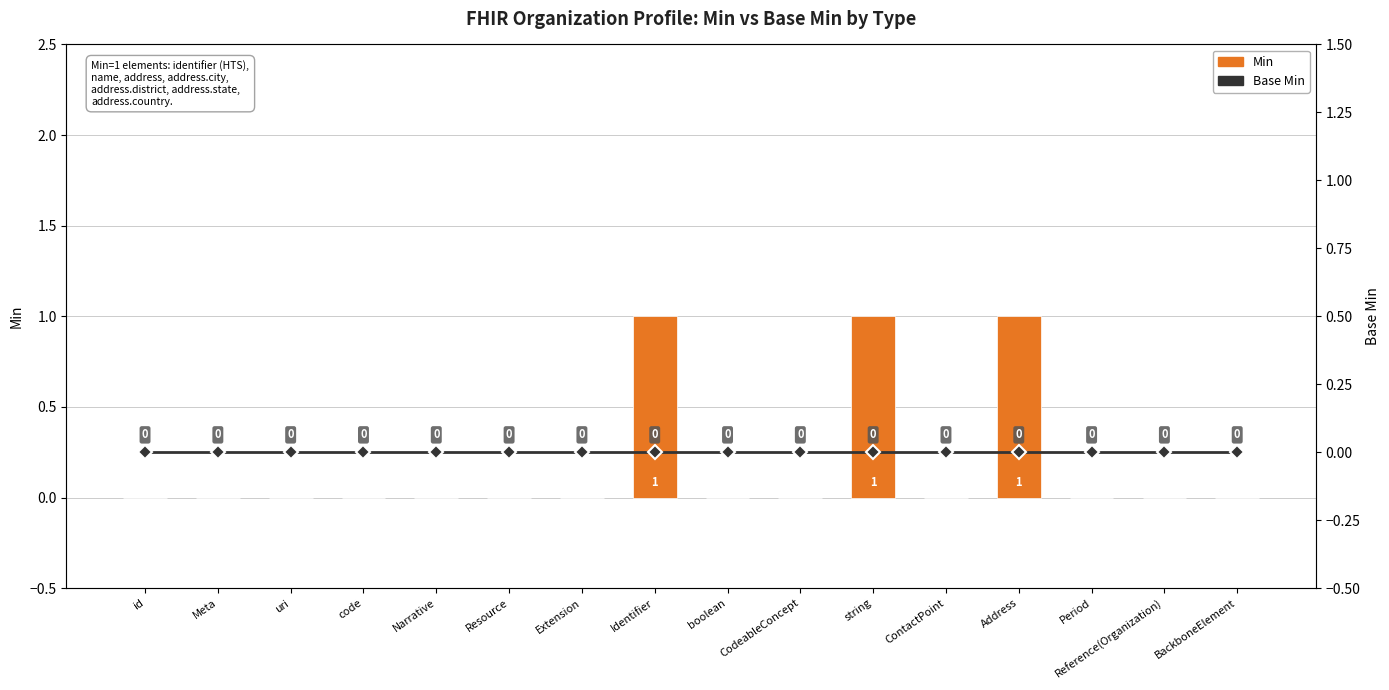

Reading left to right, what are all the values shown in this chart?

Min: 0	0	0	0	0	0	0	1	0	0	1	0	1	0	0	0
Base Min: 0	0	0	0	0	0	0	0	0	0	0	0	0	0	0	0